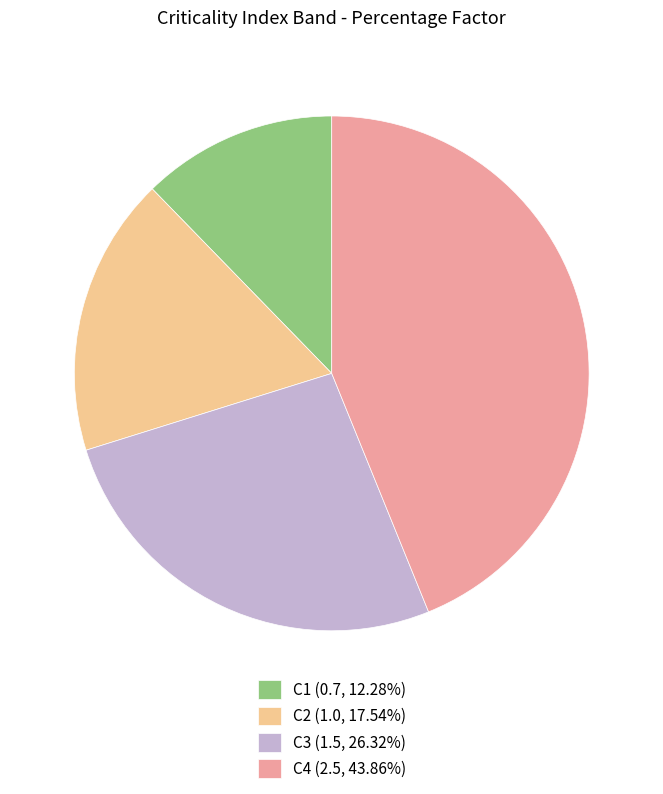

Approximately how many times larger is the value at C3 compared to C4?

0.6